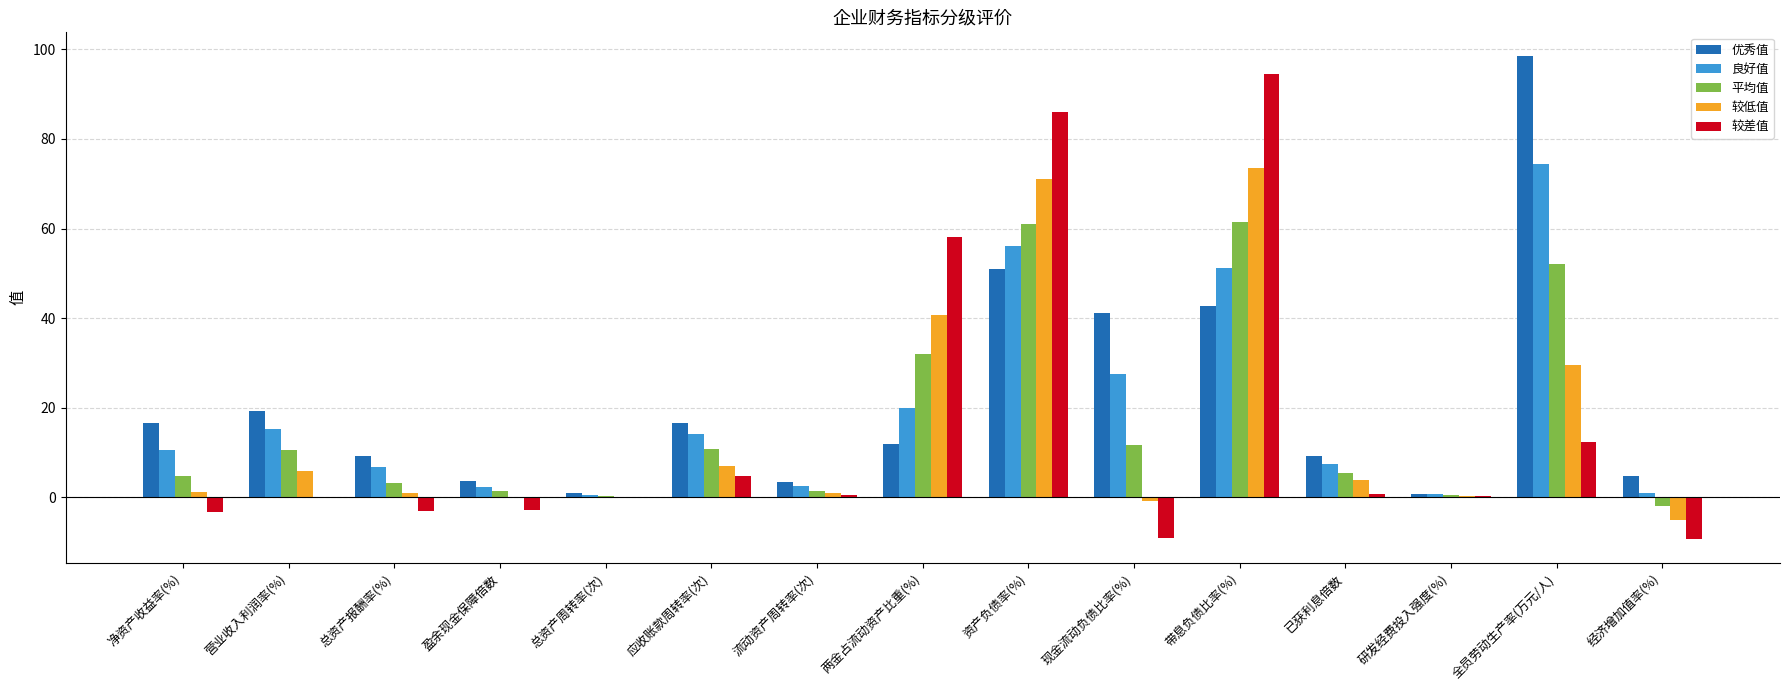

How many groups of bars are there?

15